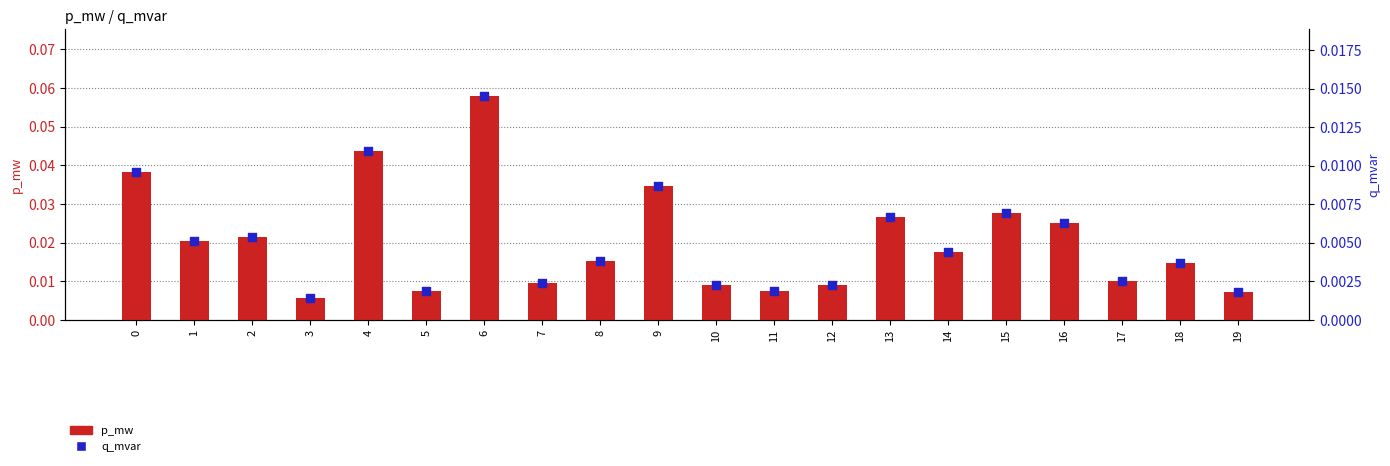

What are all the series names shown in the legend?

p_mw, q_mvar